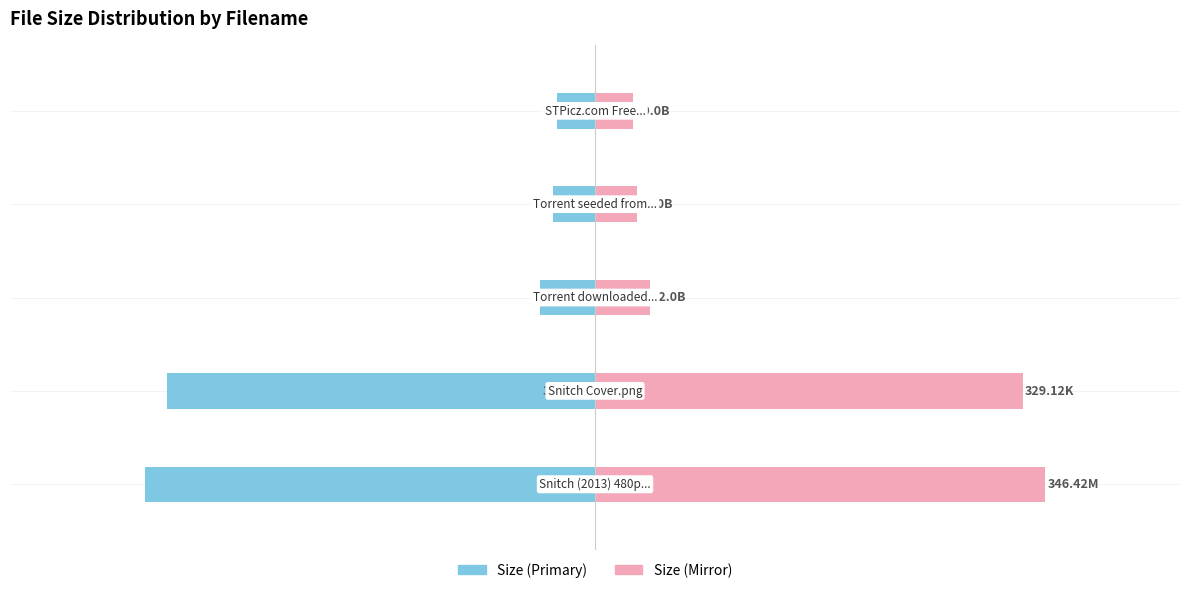

What is the value of the Size (left) bar at the 4th from the left?

-32.0